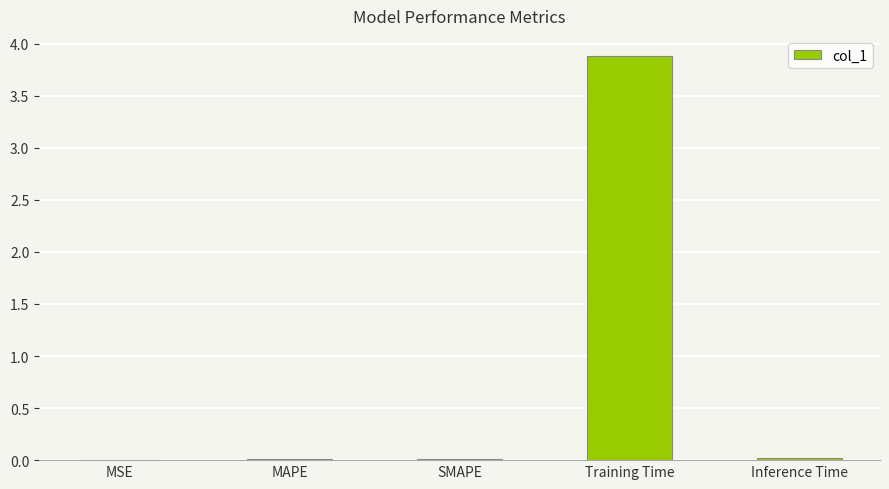

What is the sum of all values?

3.9